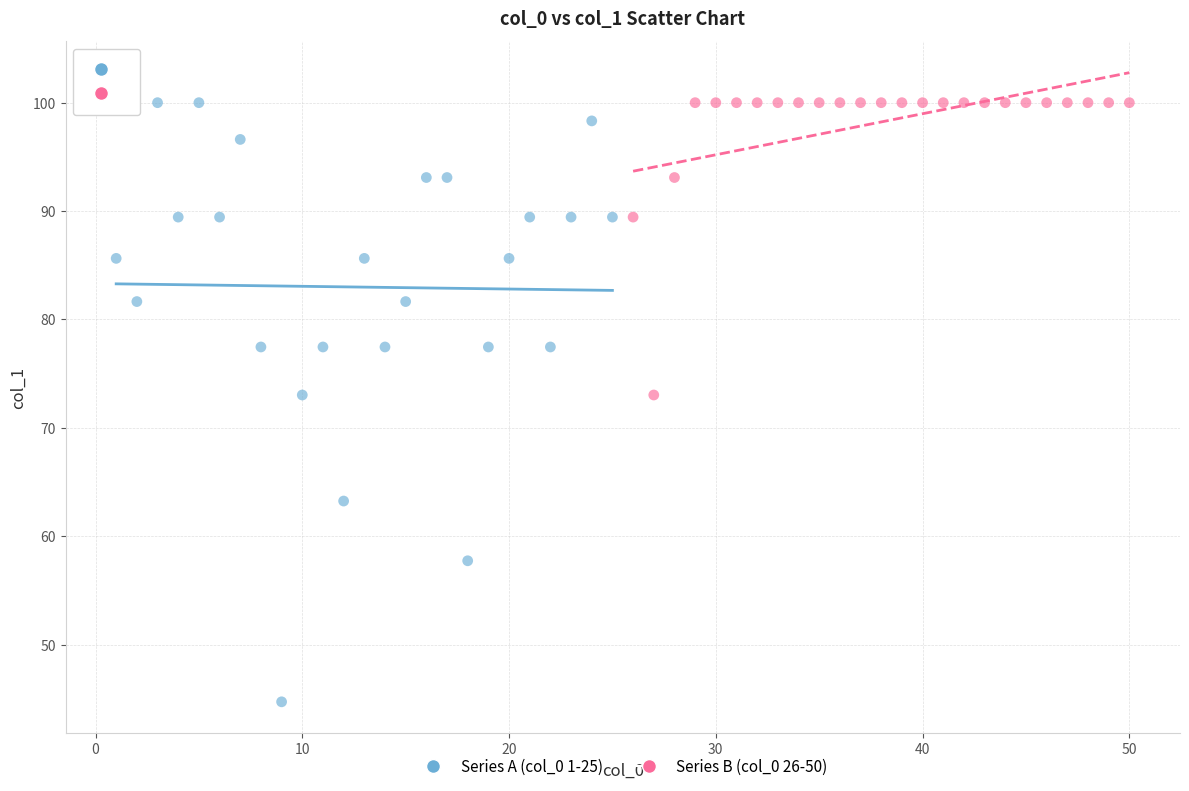

Which series has the largest Y range (max minus min)?

Series A (col_0 1-25)